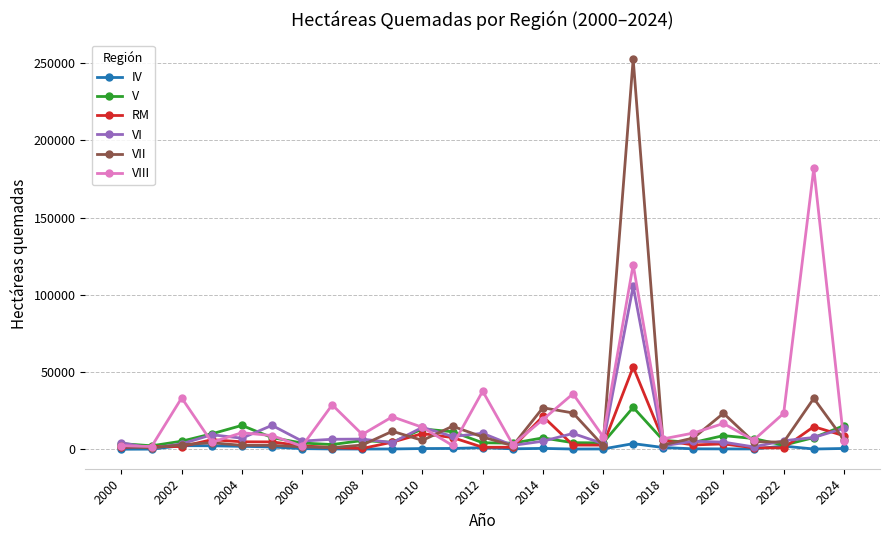

What is the value of the VI point at the 12th from the left?

8264.1